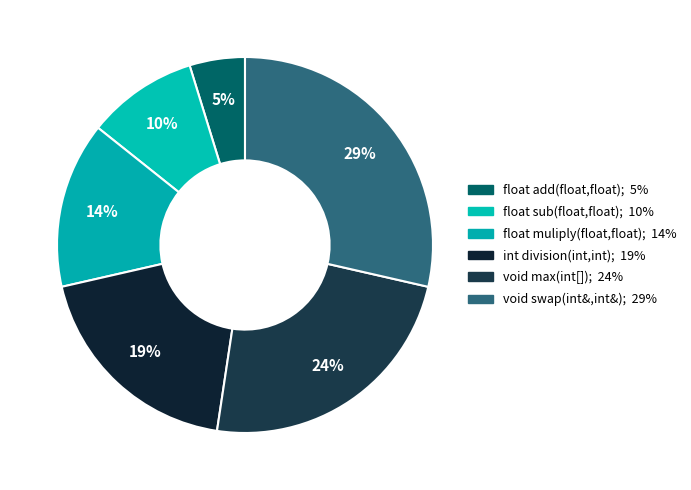

How many segments does this pie chart have?

6